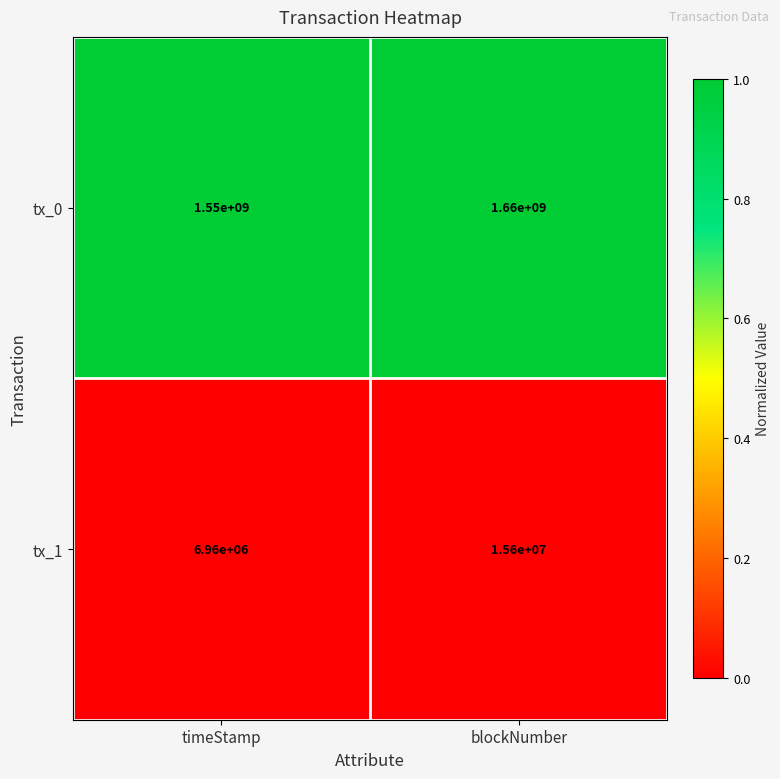

The value of tx_1 at timeStamp is 11314402. True or false?

False